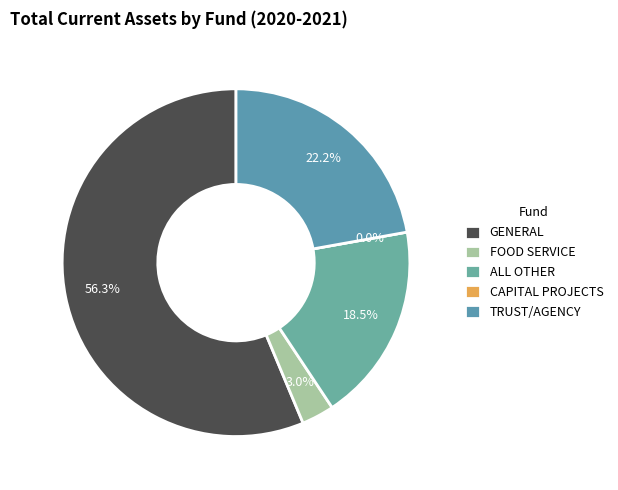

To the nearest percent, what percentage of the pie is ALL OTHER?

18%